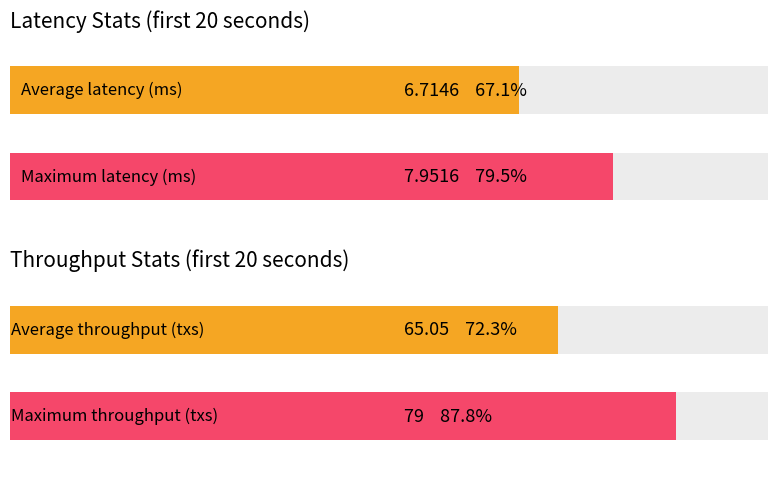

What is the maximum value shown in the chart?

79.0